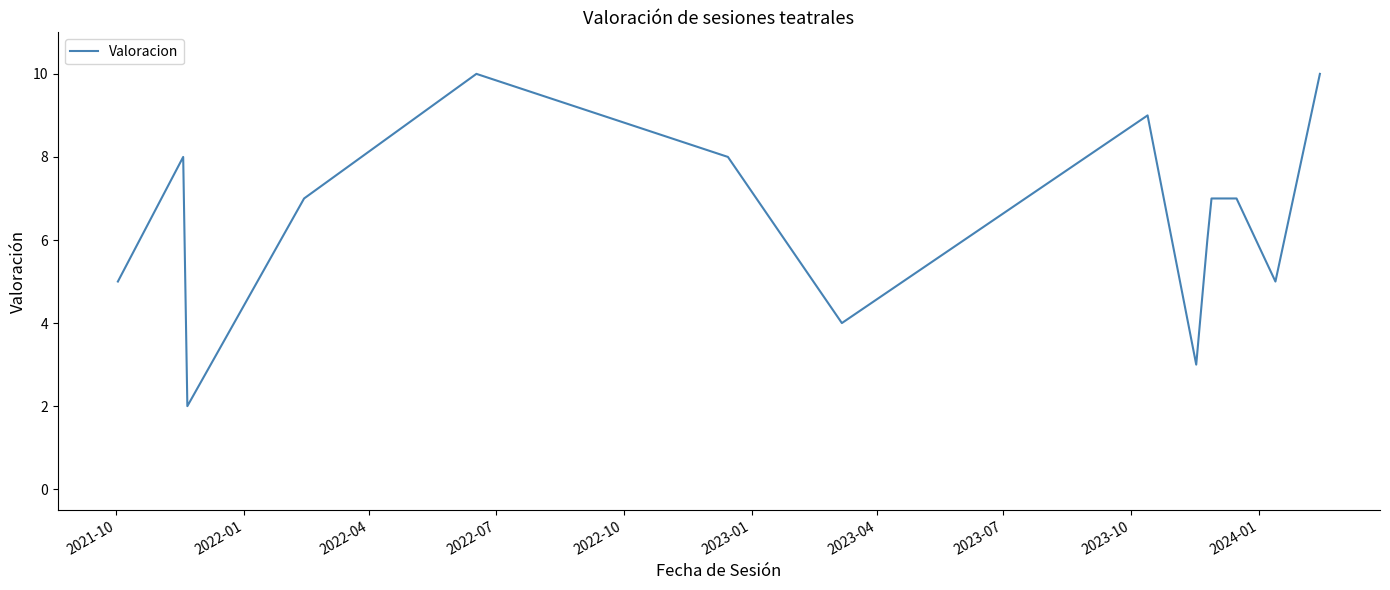

Is this an area chart (filled region under the line)?

No